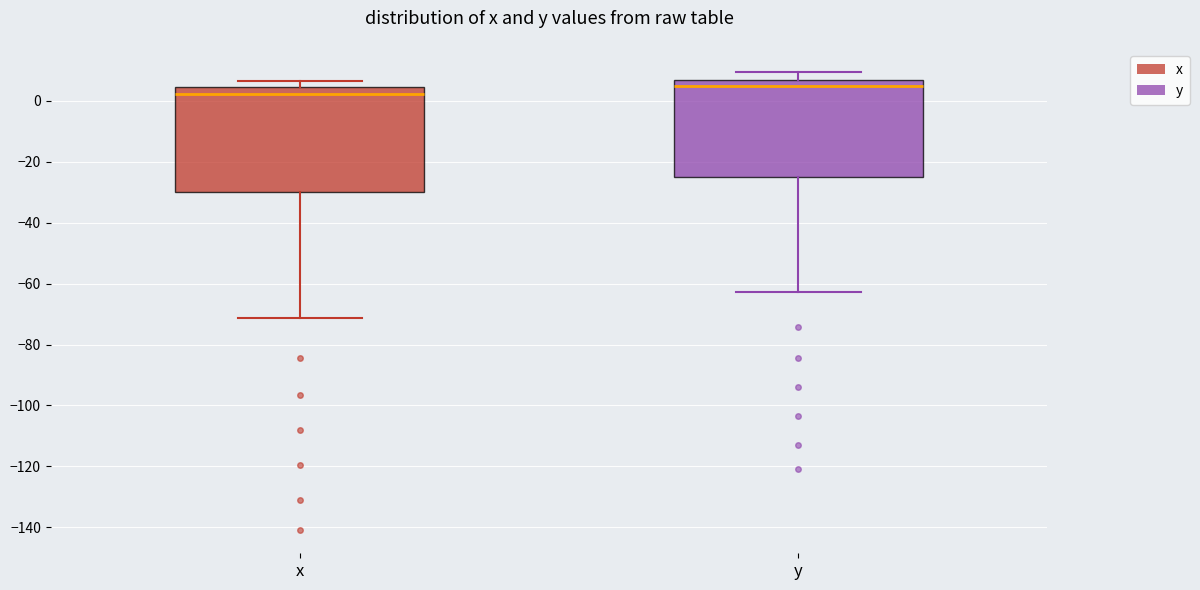

Which box is the tallest, from its lower edge to its upper edge?

x